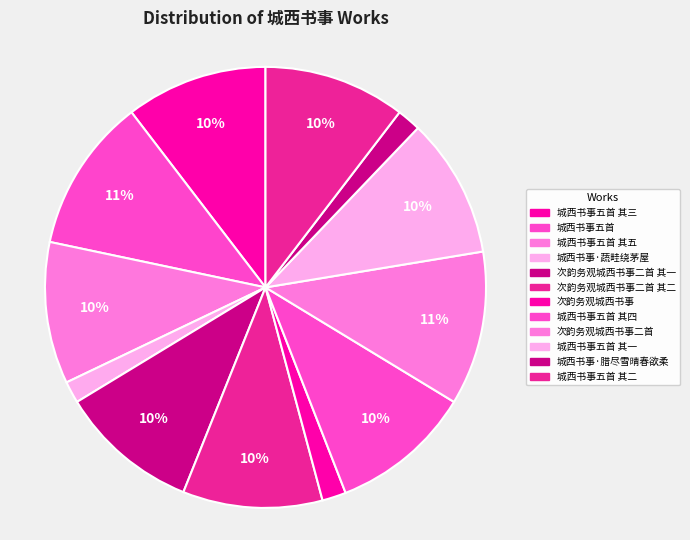

Is it true that 城西书事五首 其二 is 10% of the pie?

True